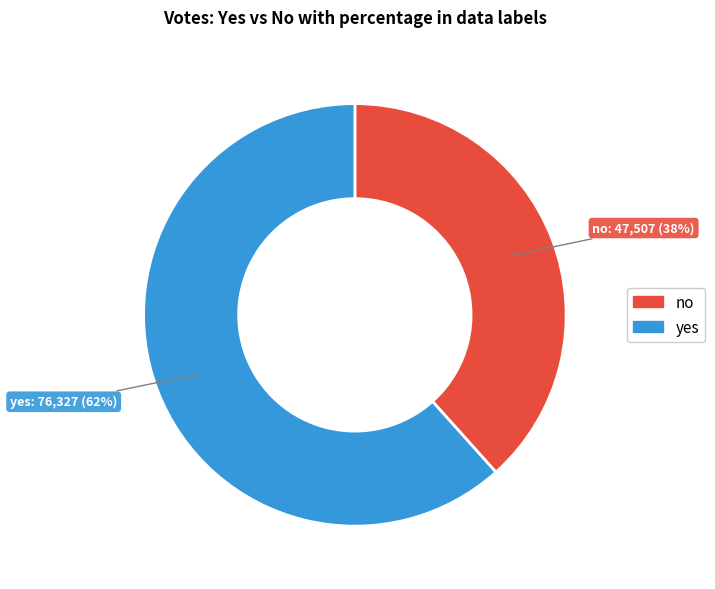

True or false: yes accounts for 62% of the total.

True